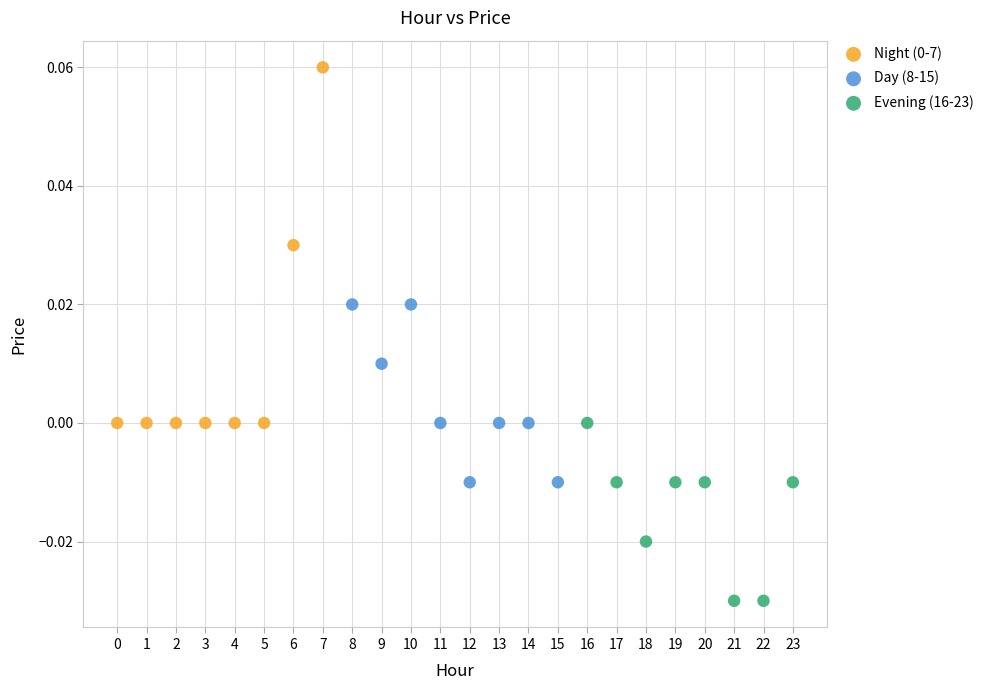

Which series contains the lowest Y value?

Evening (16-23)